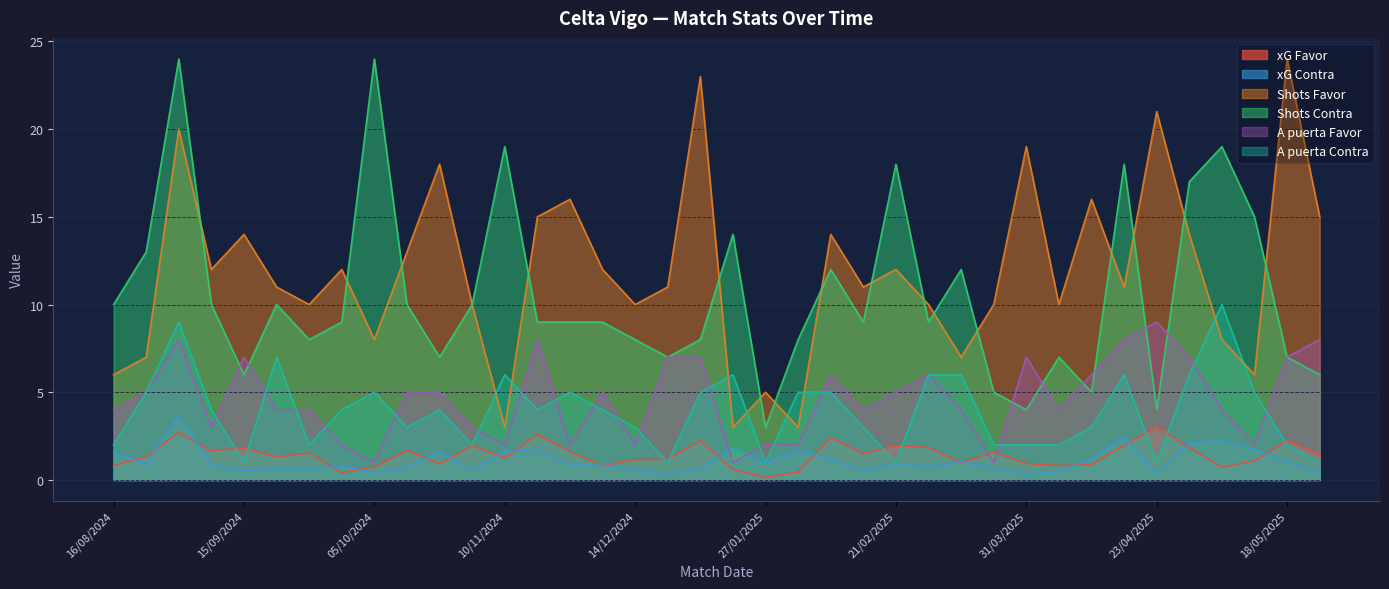

Which series has the widest spread of values?

Shots Favor